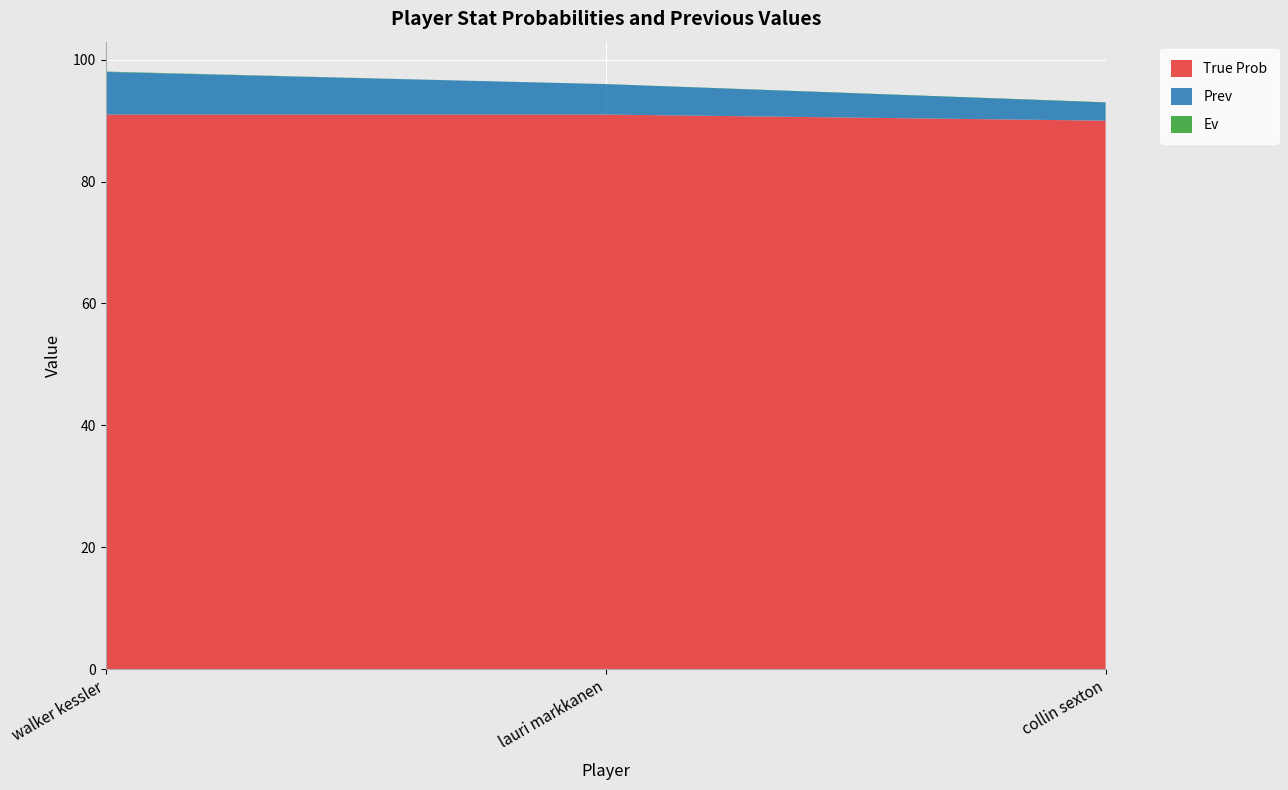

Reading left to right, extract all data points from this chart.

True Prob: 91.0	91.0	90.0
Prev: 7.0	5.0	3.0
Ev: 0.1	-0.0	-0.1